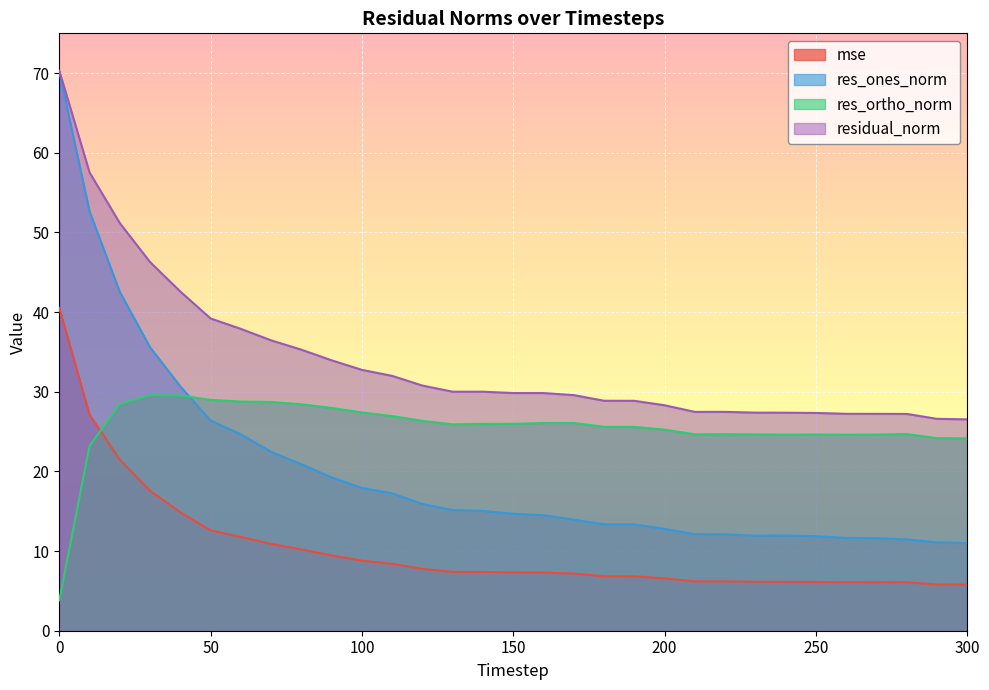

At how many categories does at least one series exceed 50?

3